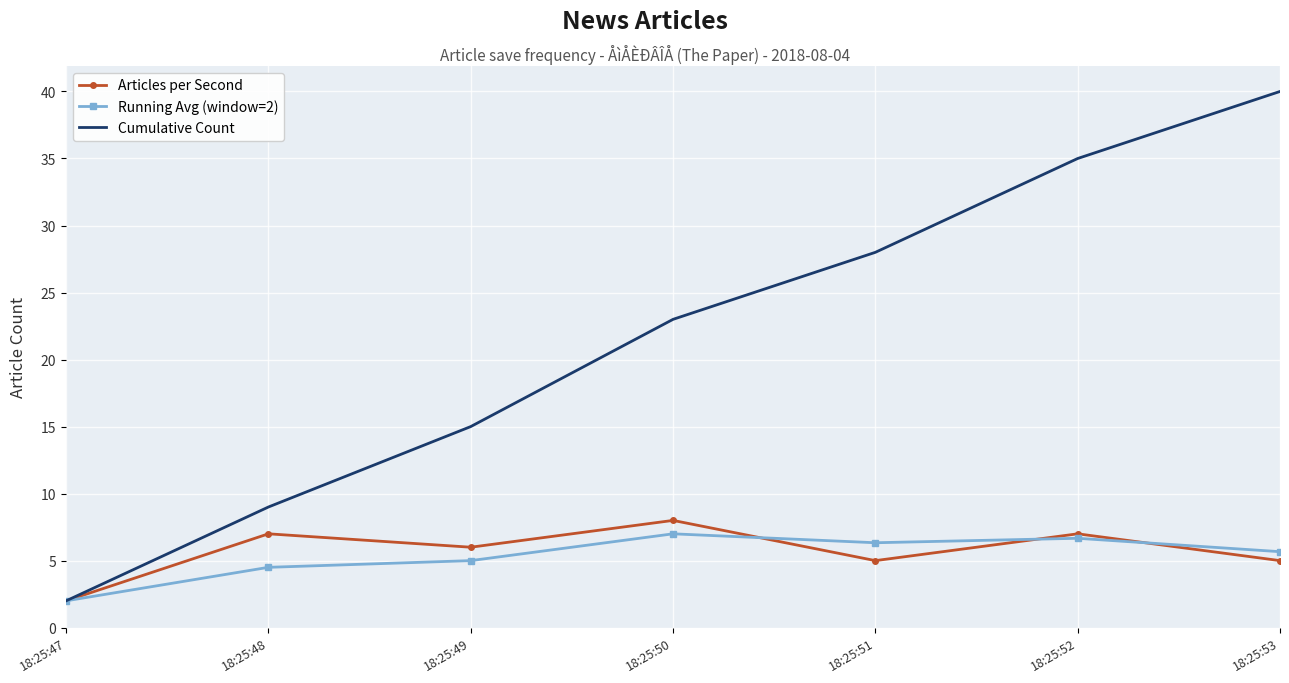

Where is Running Avg (window=2) nearest to the value 4?

18:25:48